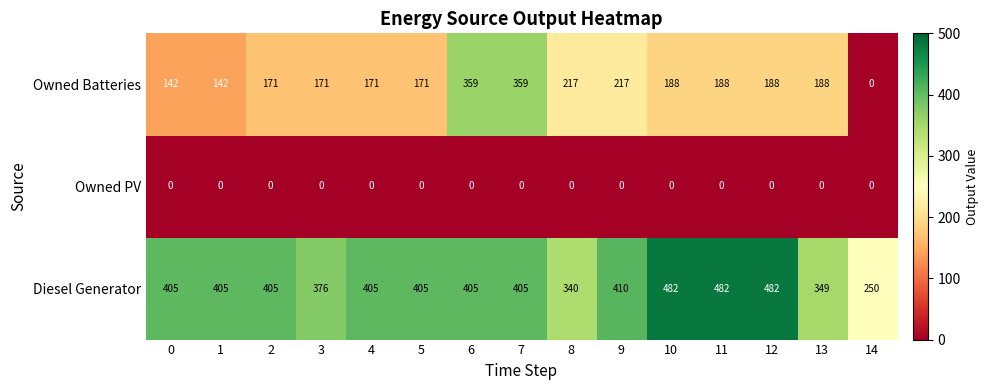

At how many categories does at least one series exceed 384?

11